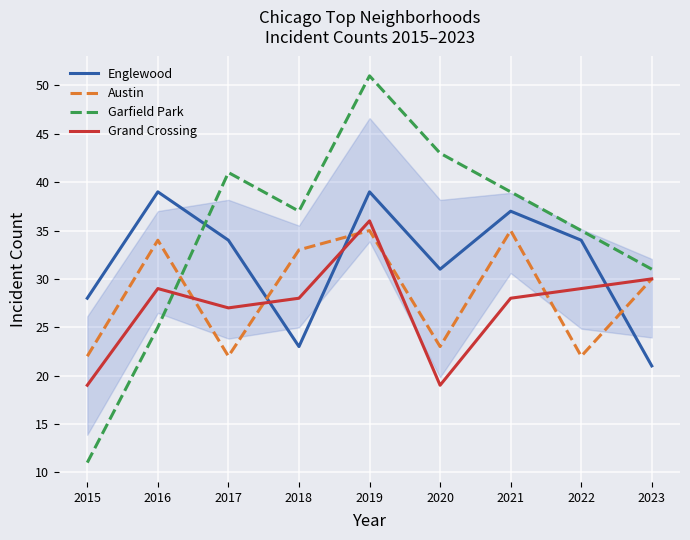

Which series ends up on top after the final intersection of Austin and Englewood?

Austin